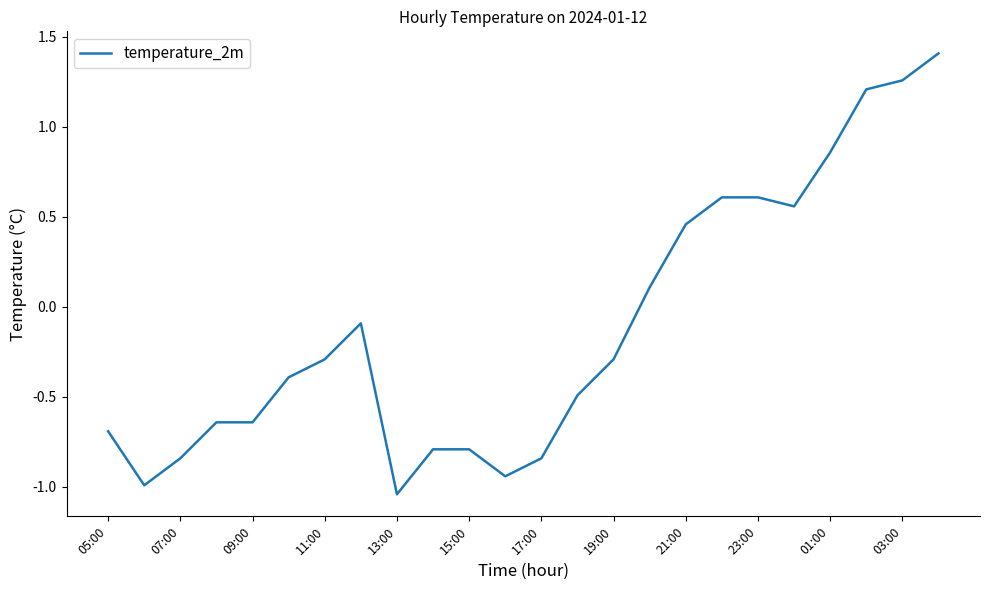

How many values are below zero?

15